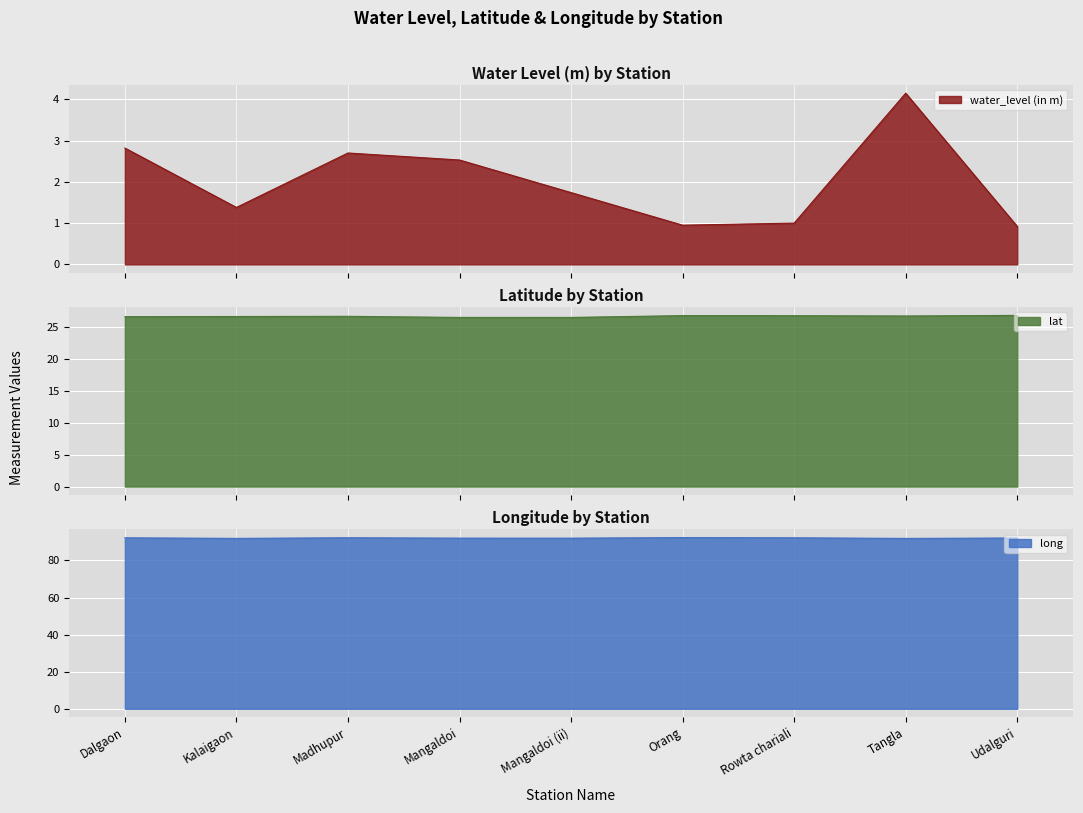

True or false: lat and water_level (in m) intersect in this chart.

False